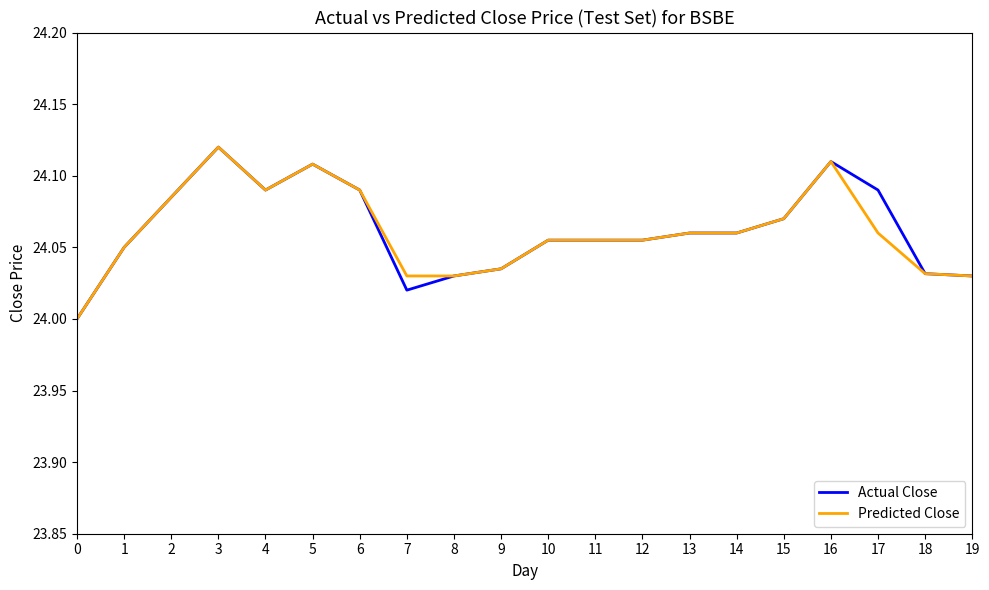

What are all the series names shown in the legend?

Actual Close, Predicted Close